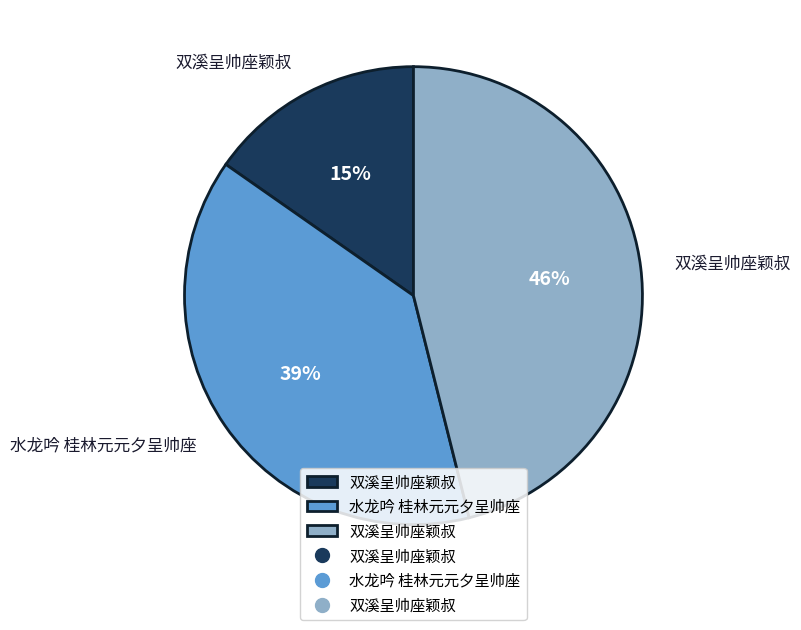

To the nearest percent, what is the average slice percentage?

33%